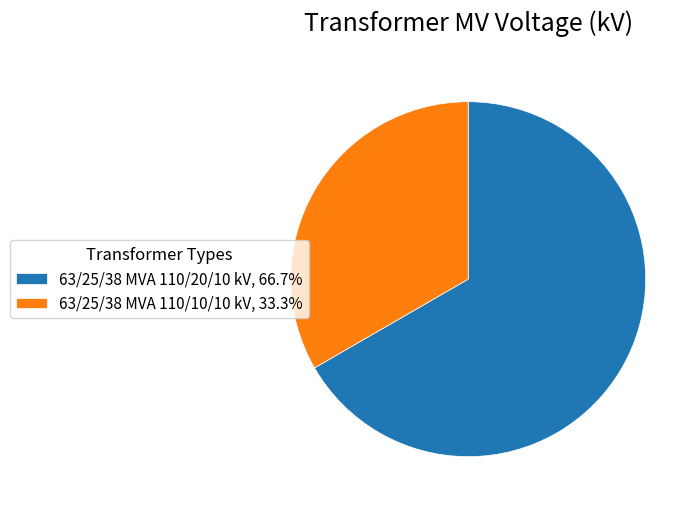

Is there any slice that represents more than half of the pie?

Yes